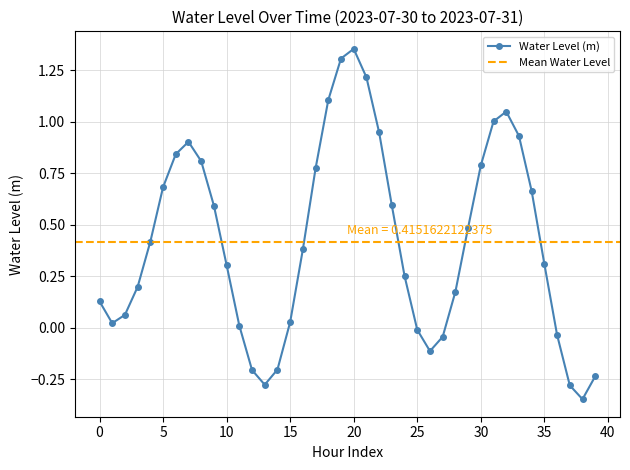

Count the number of values greater than 0.

30